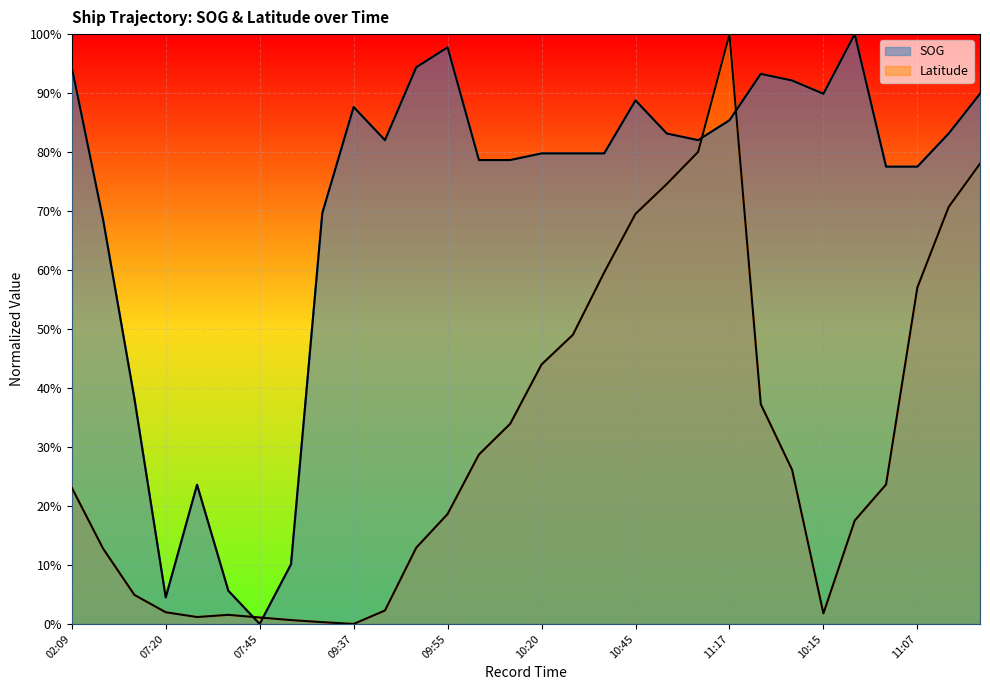

How many interior local peaks does the SOG series have?

6